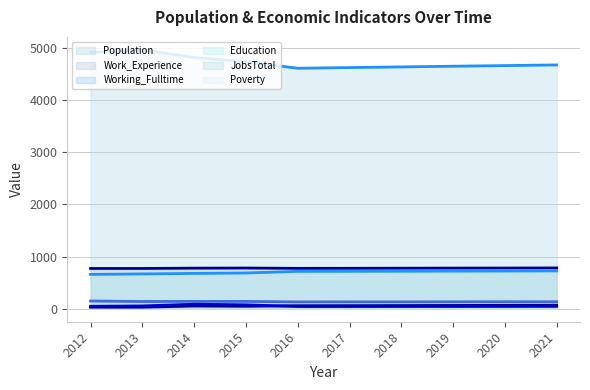

Which category has the lowest value in the Education (line) series?

2012